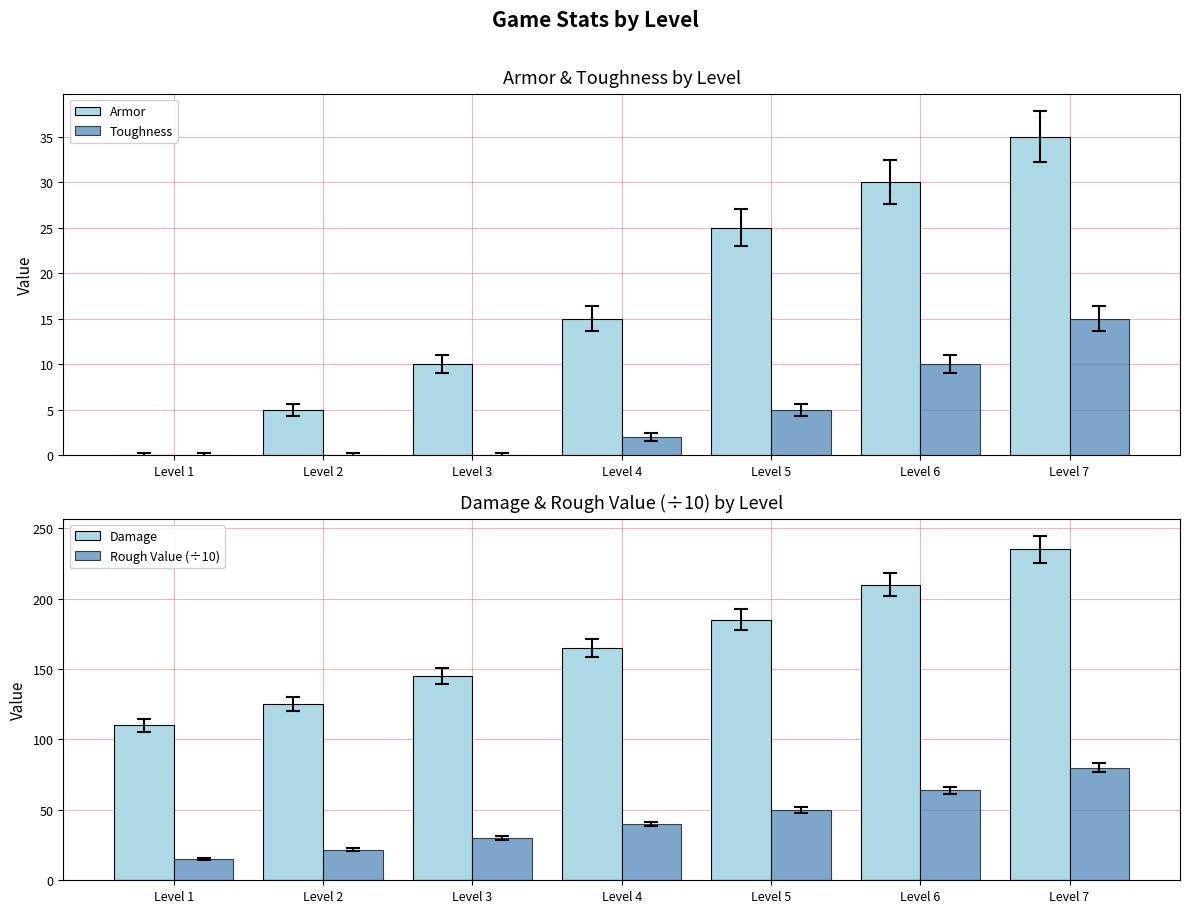

Reading right to left, extract all data points from this chart.

Armor: 35.0	30.0	25.0	15.0	10.0	5.0	0.0
Toughness: 15.0	10.0	5.0	2.0	0.0	0.0	0.0
Damage: 235.0	210.0	185.0	165.0	145.0	125.0	110.0
Rough Value (÷10): 79.8	63.9	50.1	40.0	30.1	21.7	15.0